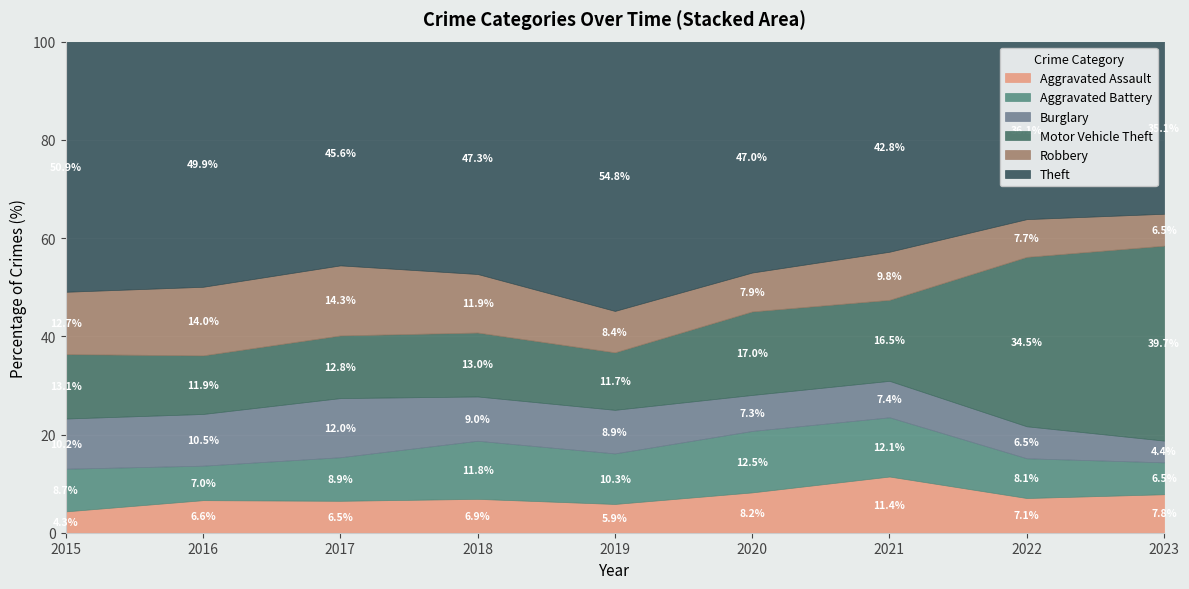

Where is Aggravated Assault nearest to the value 7?

2022